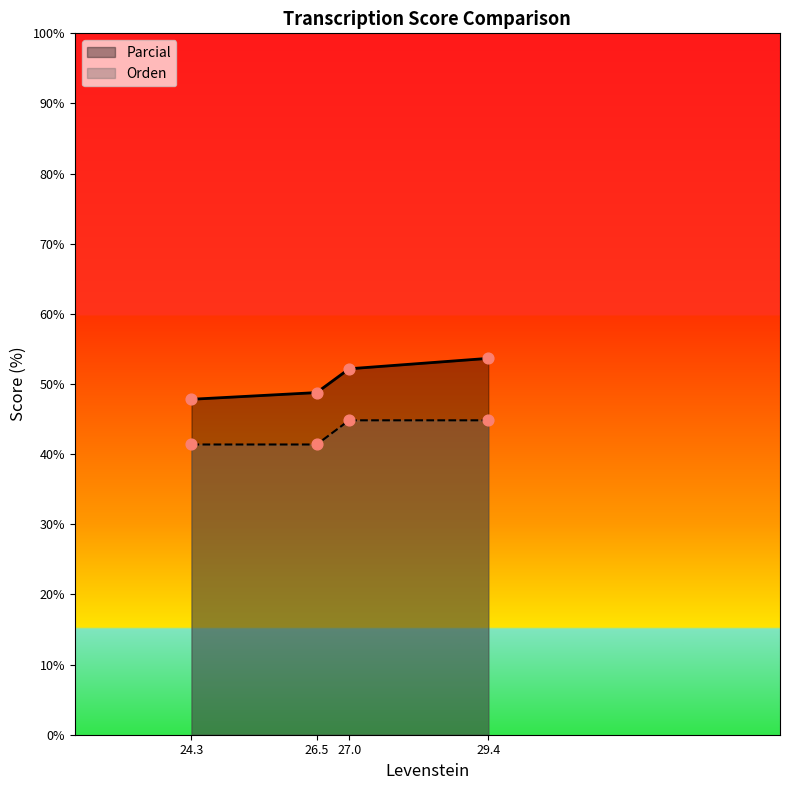

Which series reaches the maximum Y coordinate?

Parcial